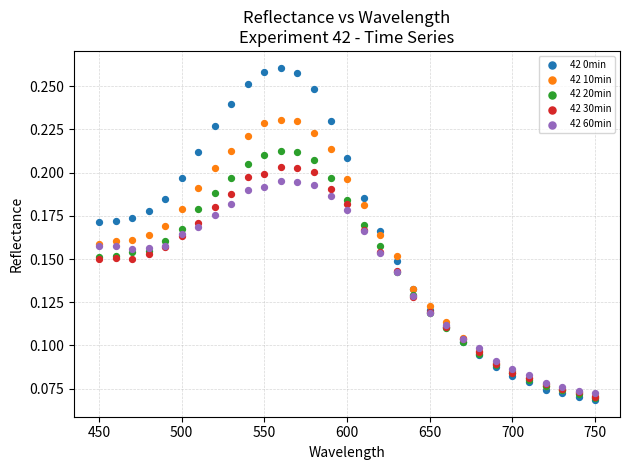

Which series reaches the maximum Y coordinate?

42 0min